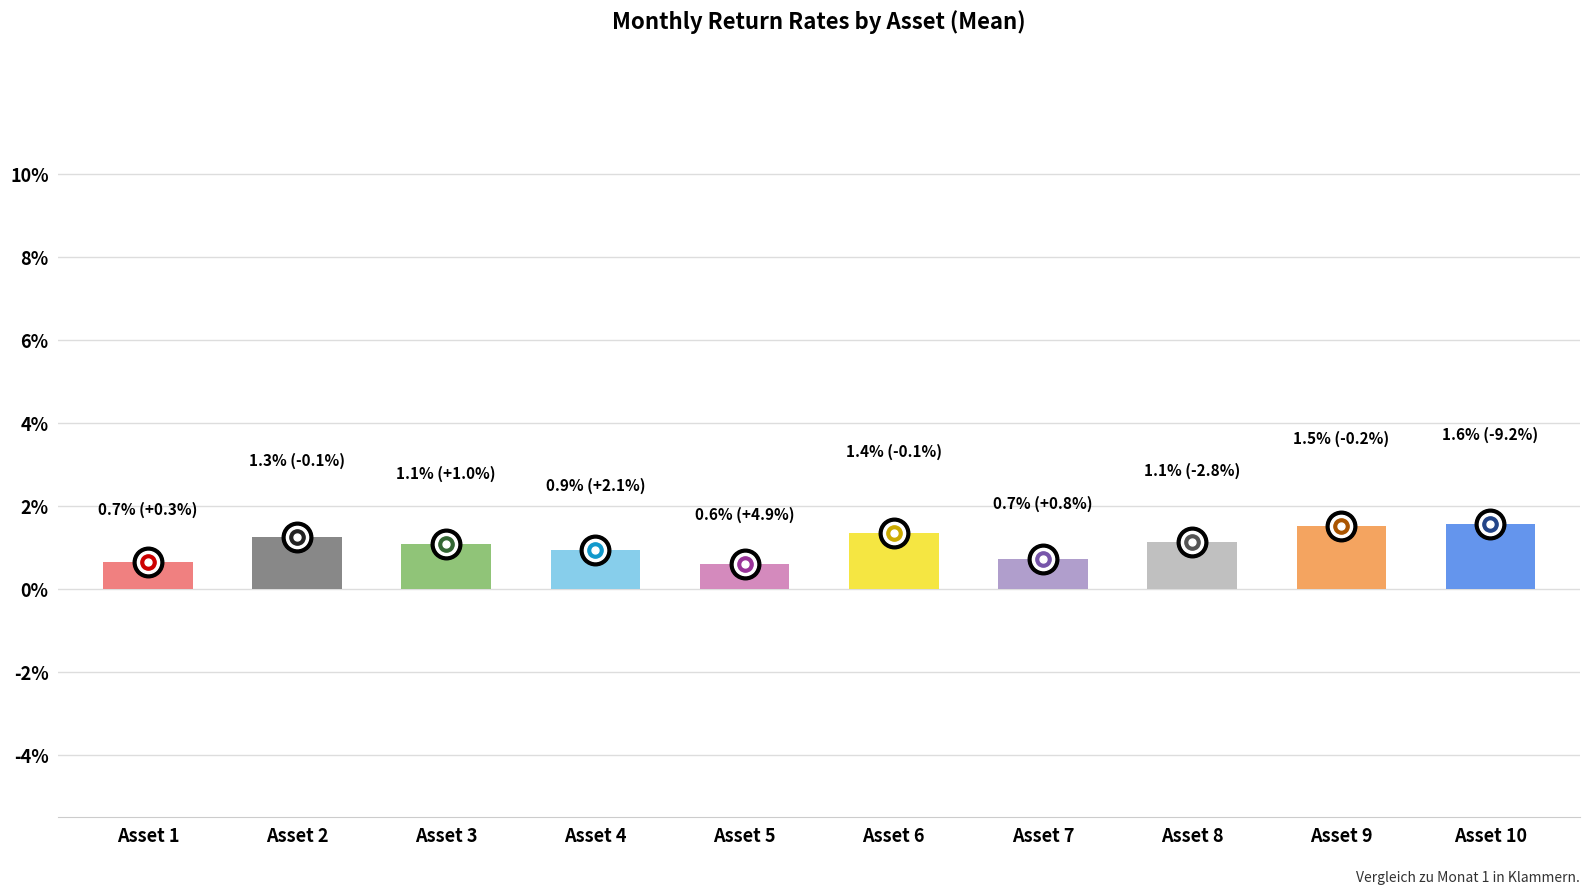

Are the bars horizontal?

No